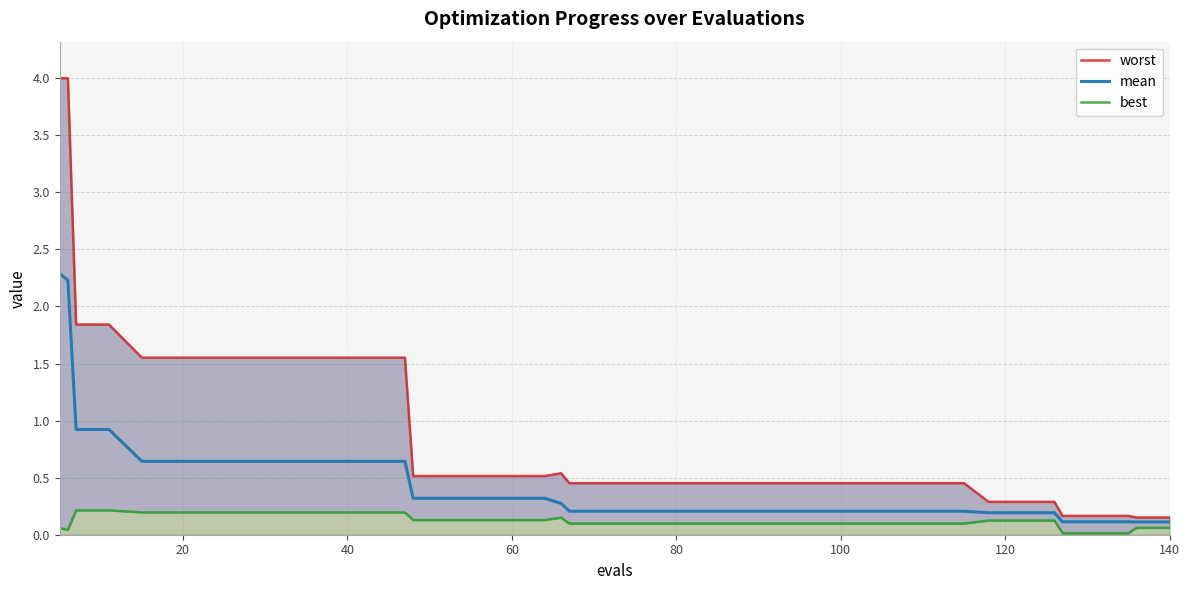

How many lines are shown in the chart?

3